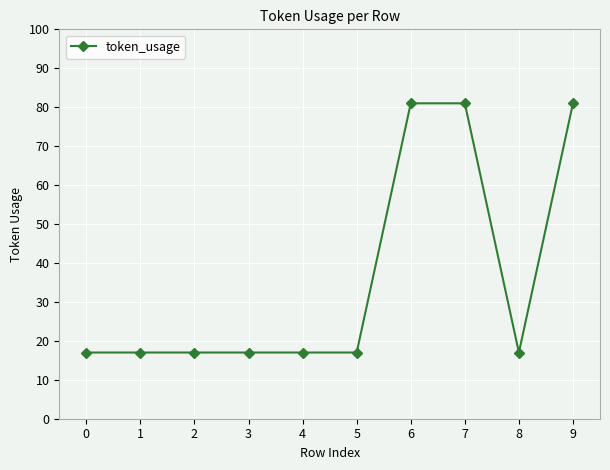

What is the difference between the maximum and minimum values?

64